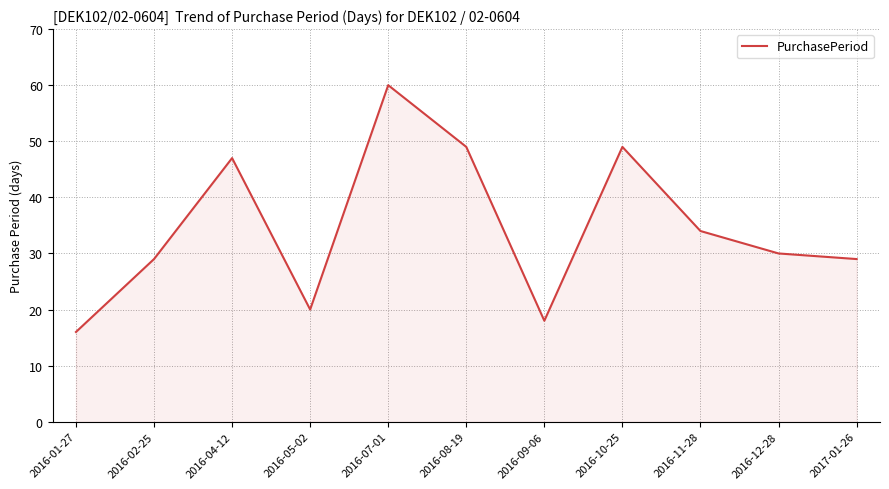

Which label corresponds to the largest value in the chart?

2016-07-01